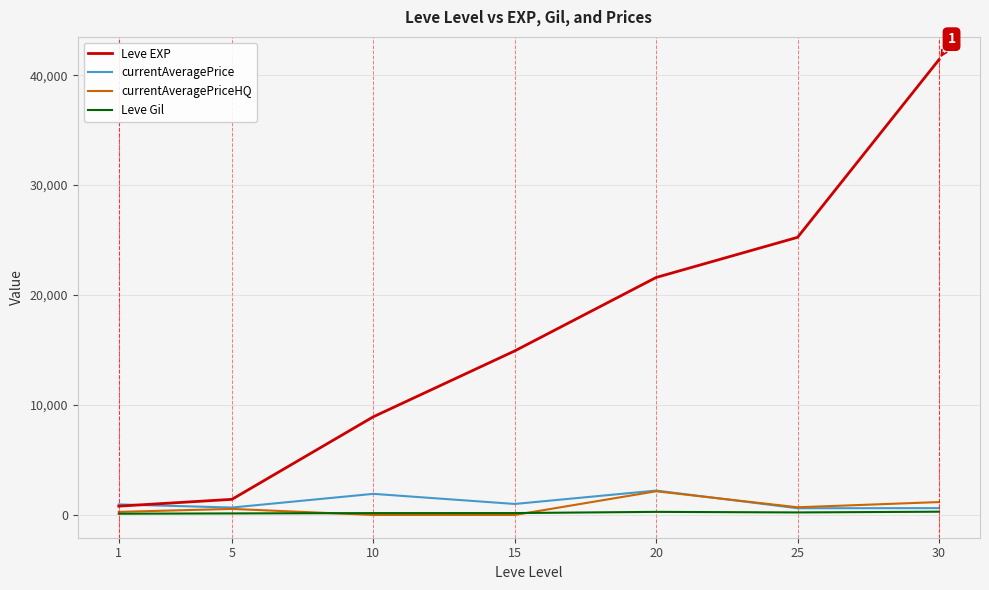

At which category is the sum across all series the highest?

30